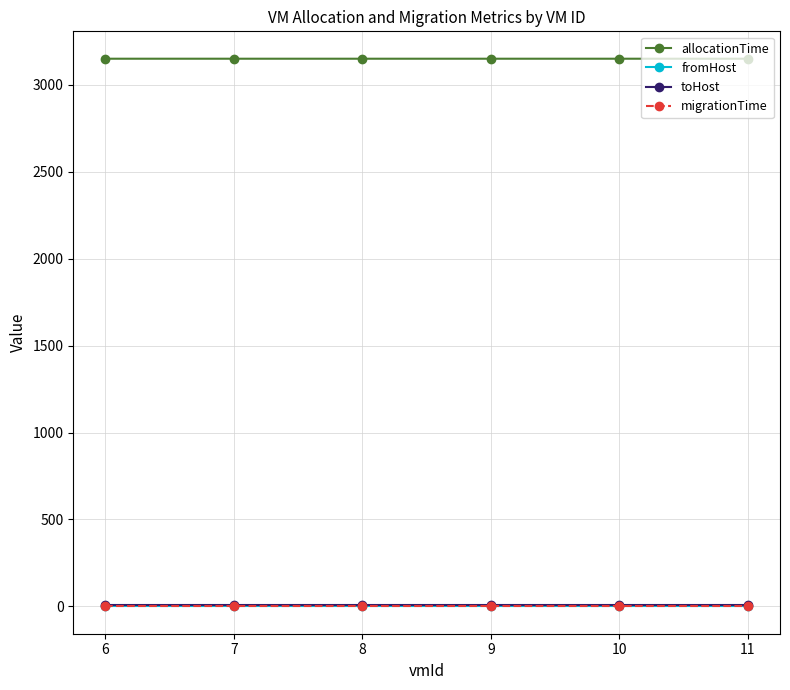

Which series has the largest total across all categories?

allocationTime